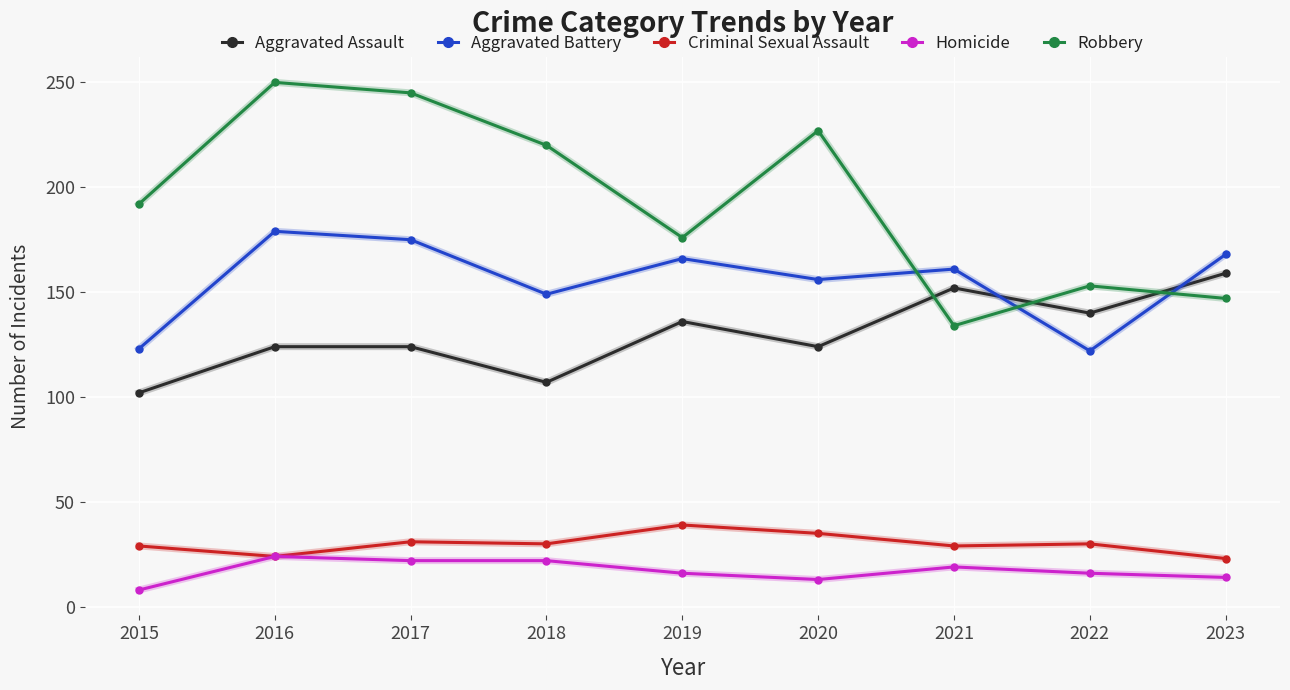

Which series has the widest spread of values?

Robbery